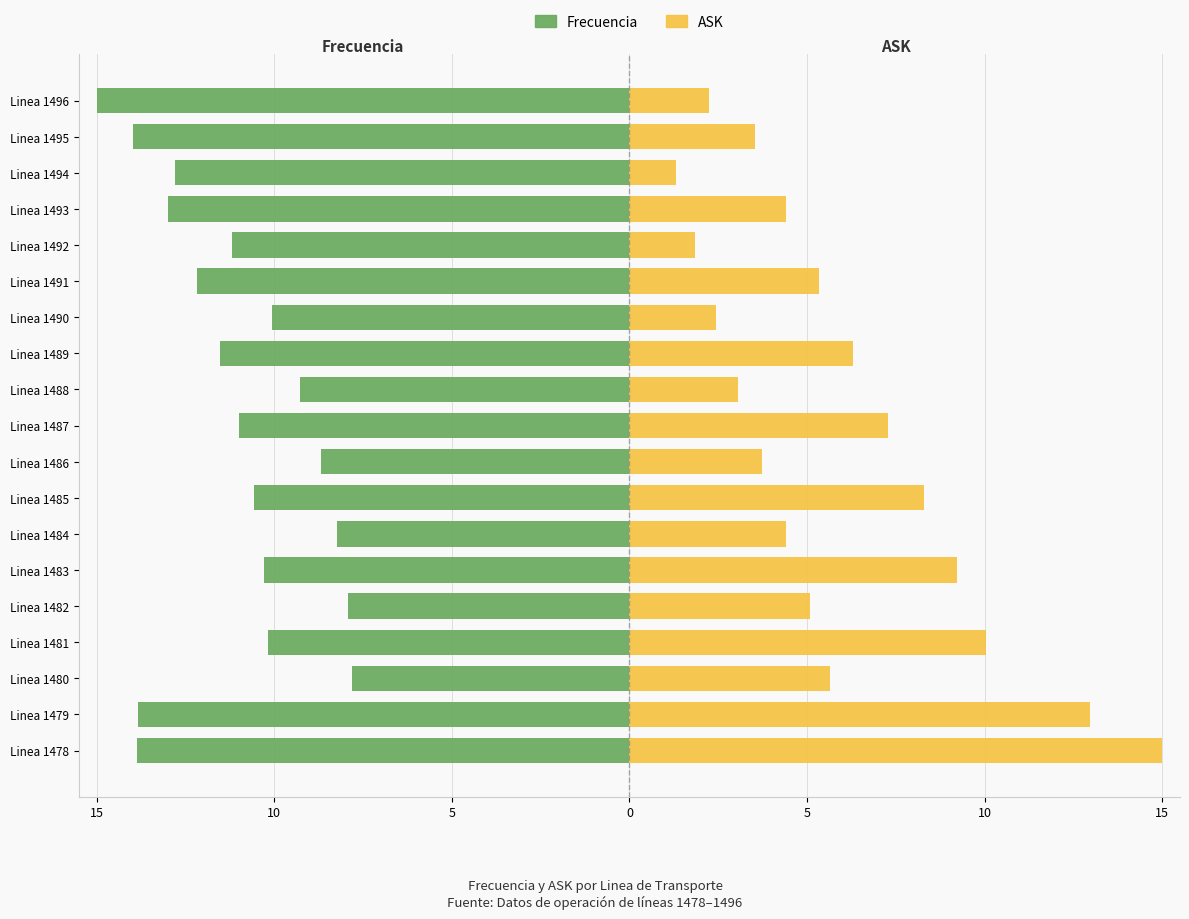

How many bars are there in each group?

2